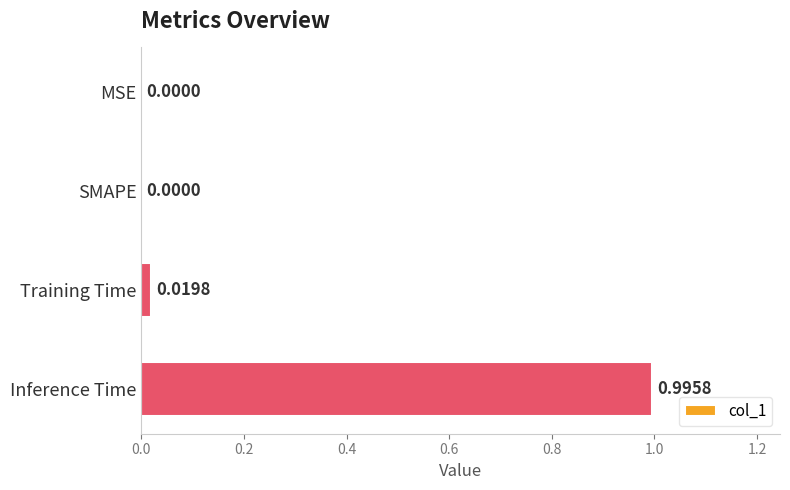

Which has a higher value, Inference Time or Training Time?

Inference Time